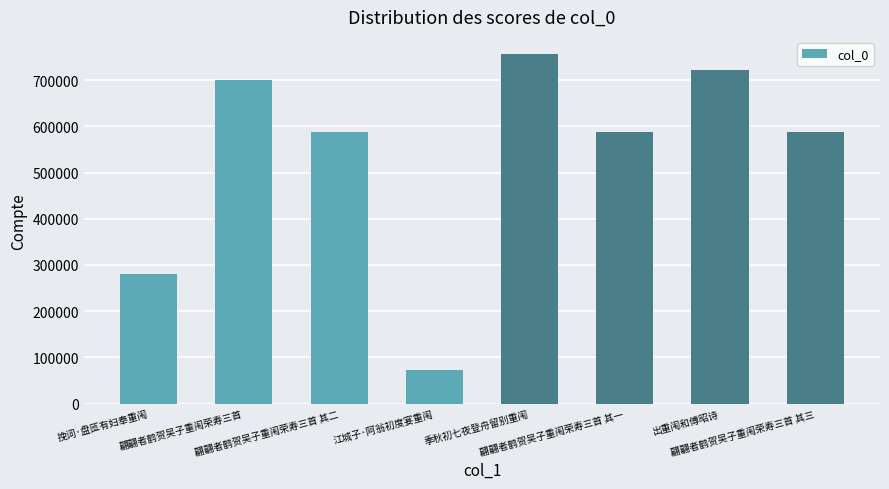

What is the change in value from 翩翩者鹤贺吴子重闱荣寿三首 其二 to 出重闱和傅昭诗?

+134640